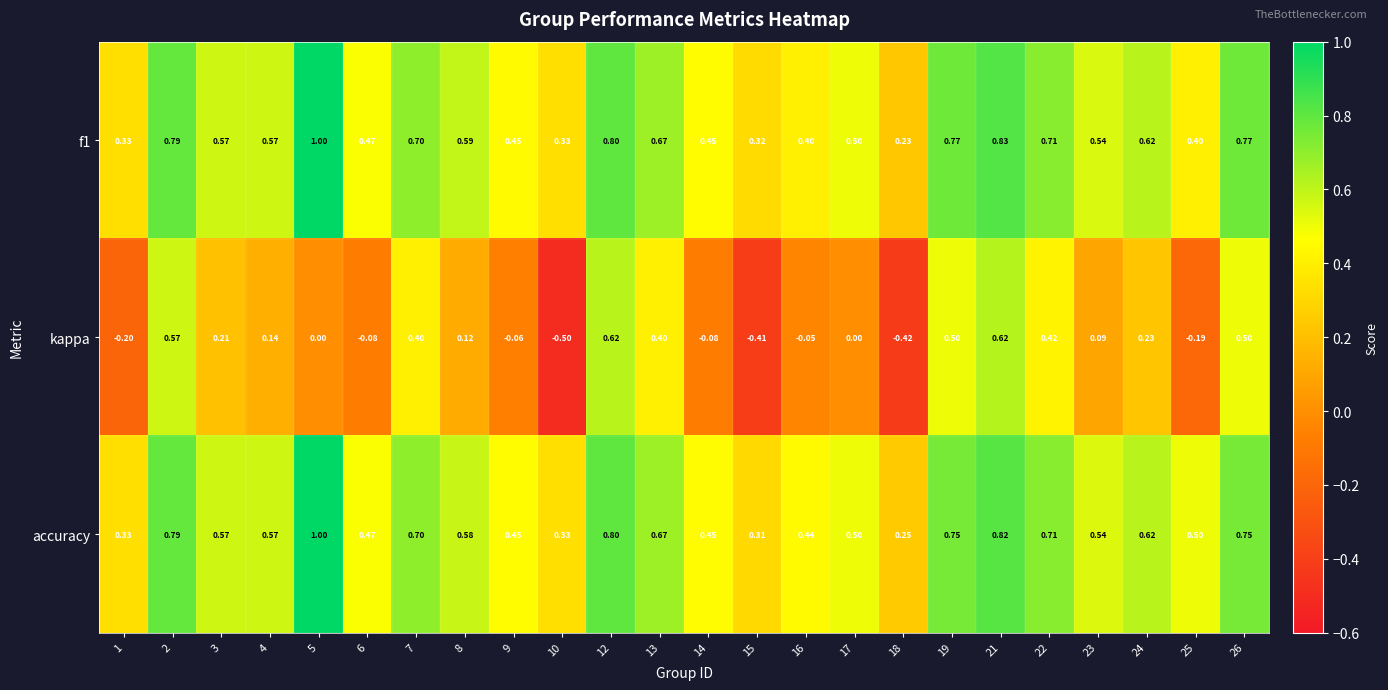

Between 1 and 19, which series saw the biggest shift?

kappa